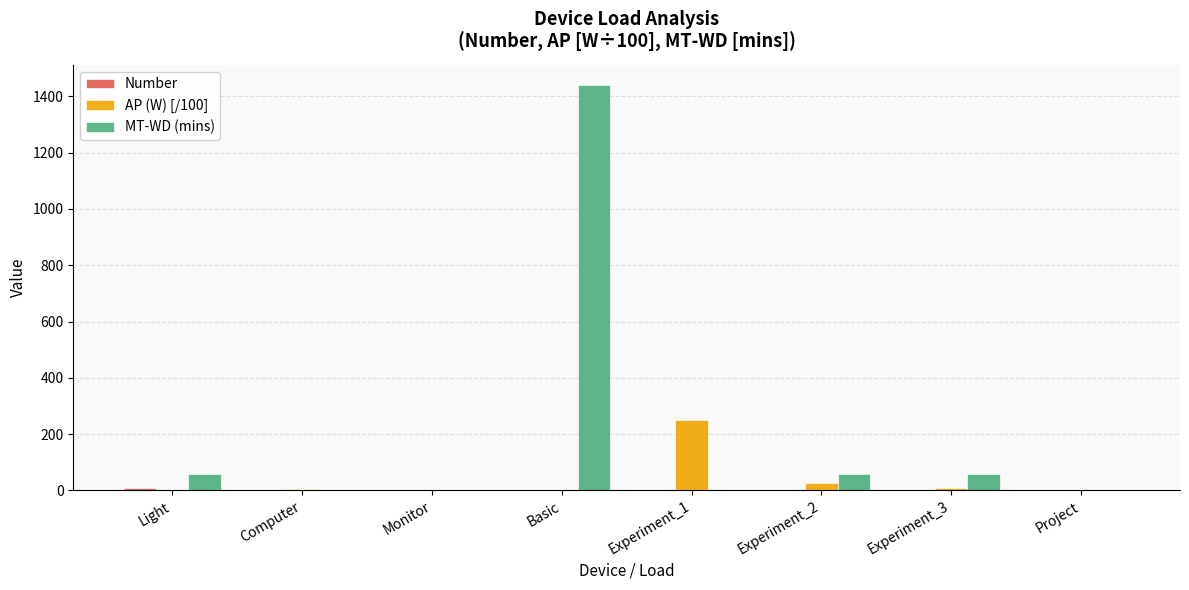

Which series has the largest total across all categories?

MT-WD (mins)